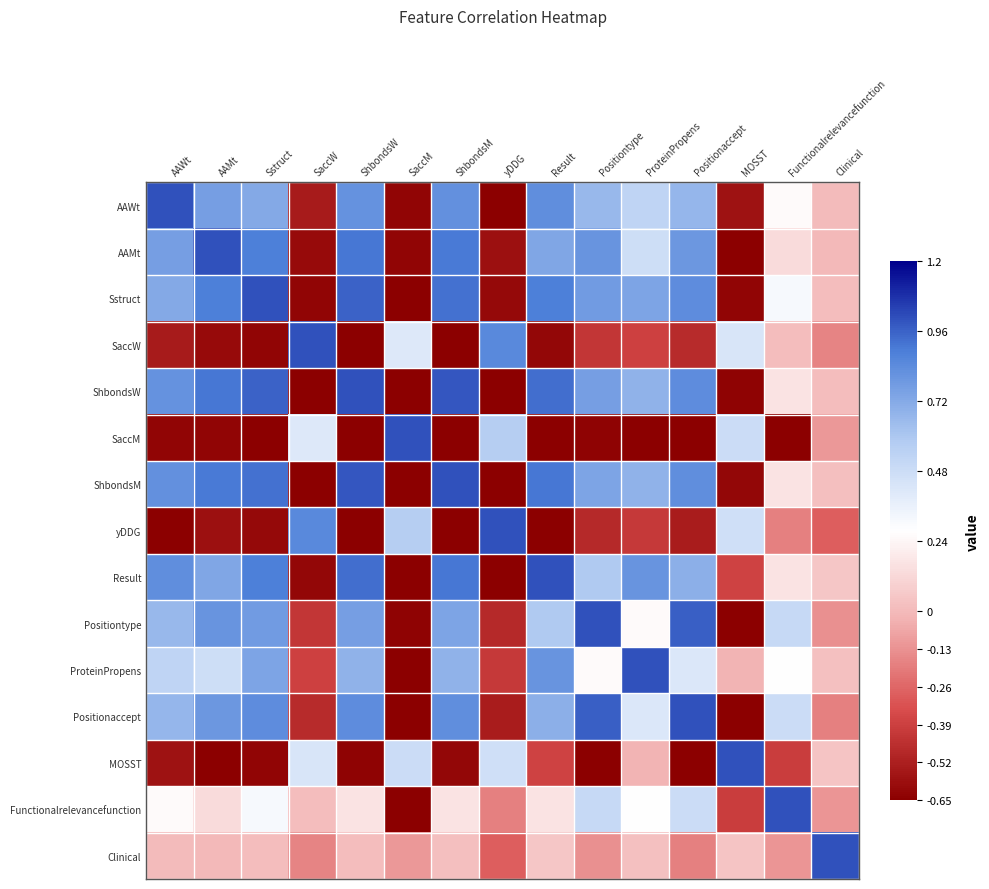

At which category is the sum across all series the highest?

Sstruct